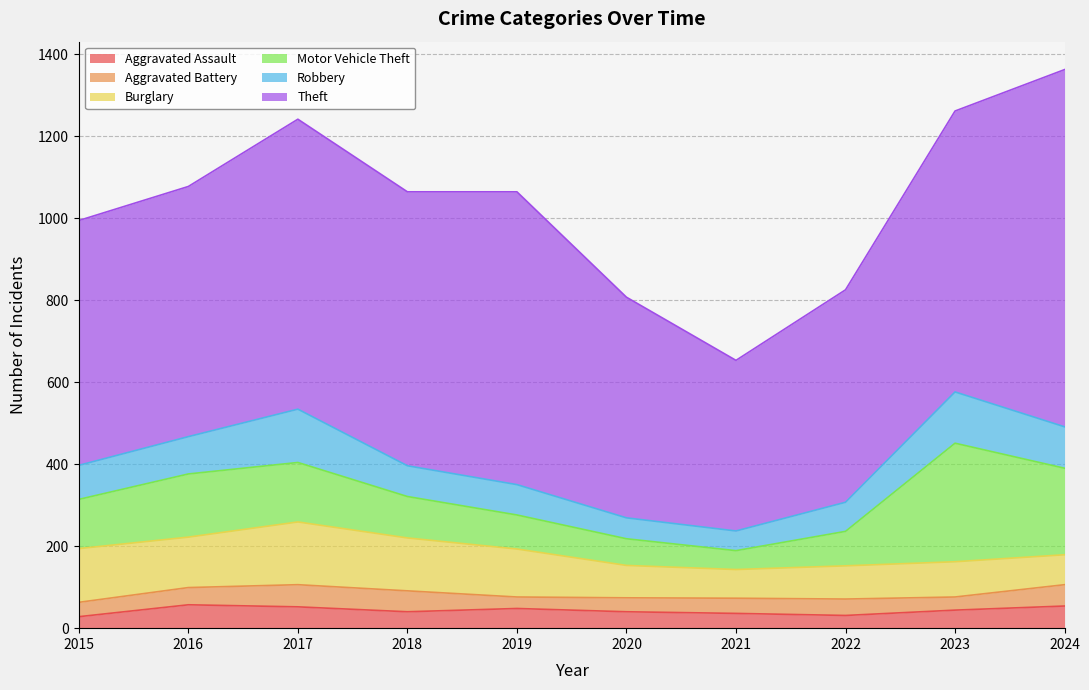

True or false: Aggravated Assault and Theft cross at least once.

False